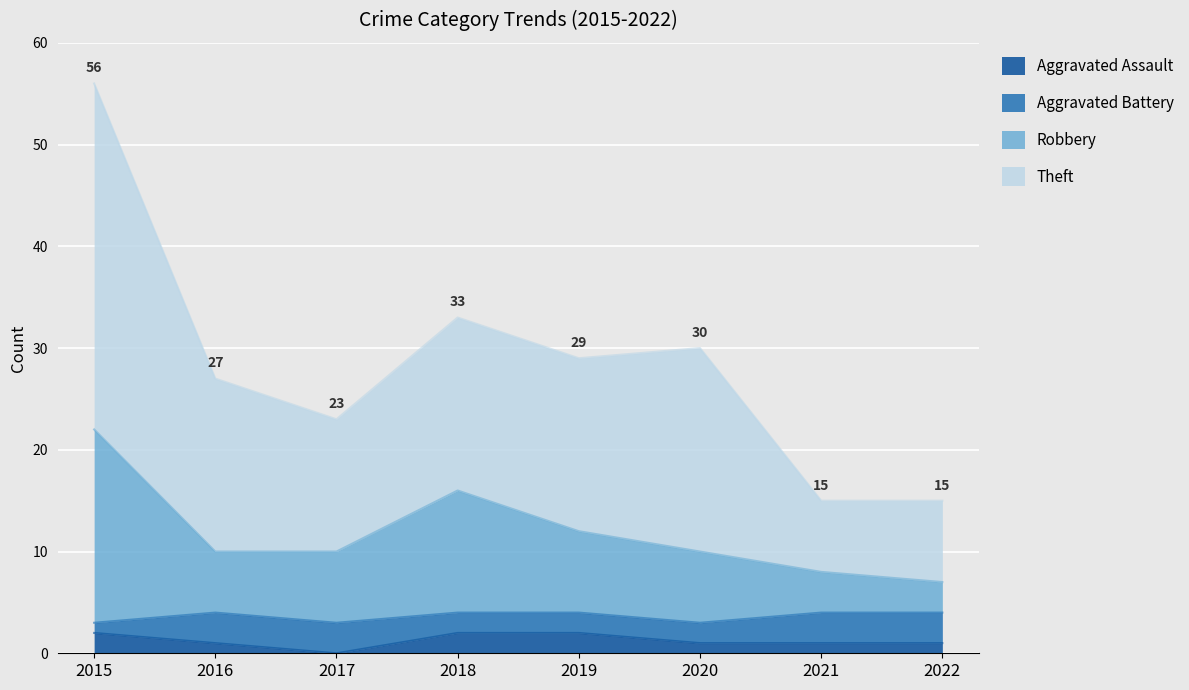

The value of Aggravated Assault at 2018 is 0. True or false?

False